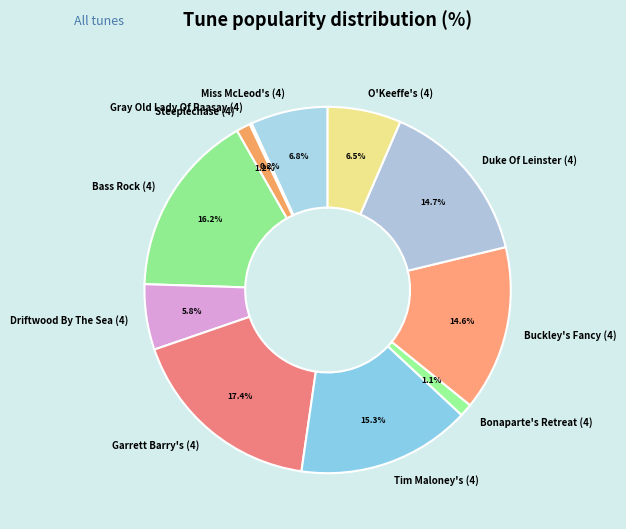

Do Buckley's Fancy (4) and Miss McLeod's (4) together represent more than half of the pie?

No